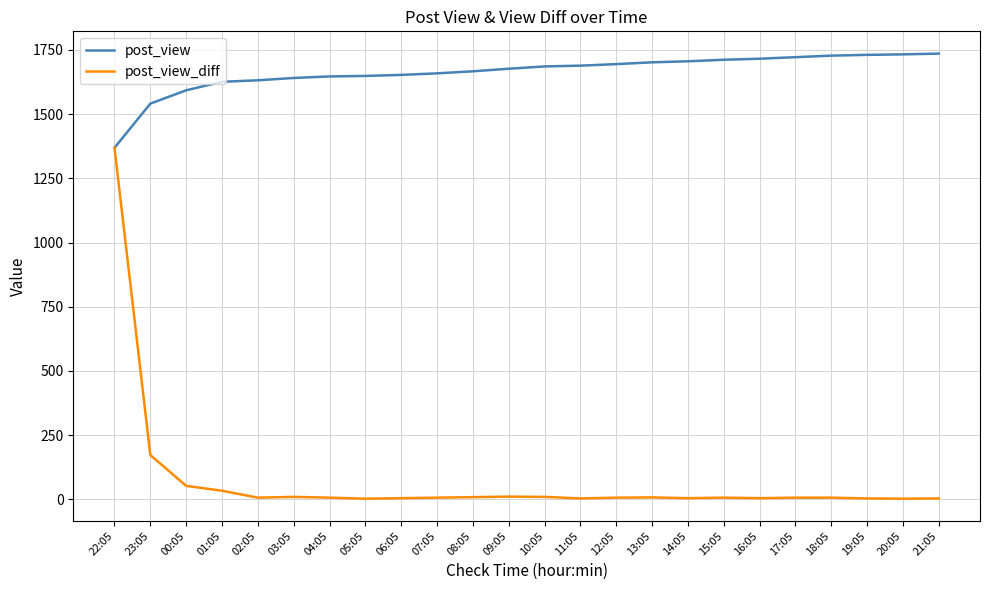

What is the average value of the post_view_diff series?

72